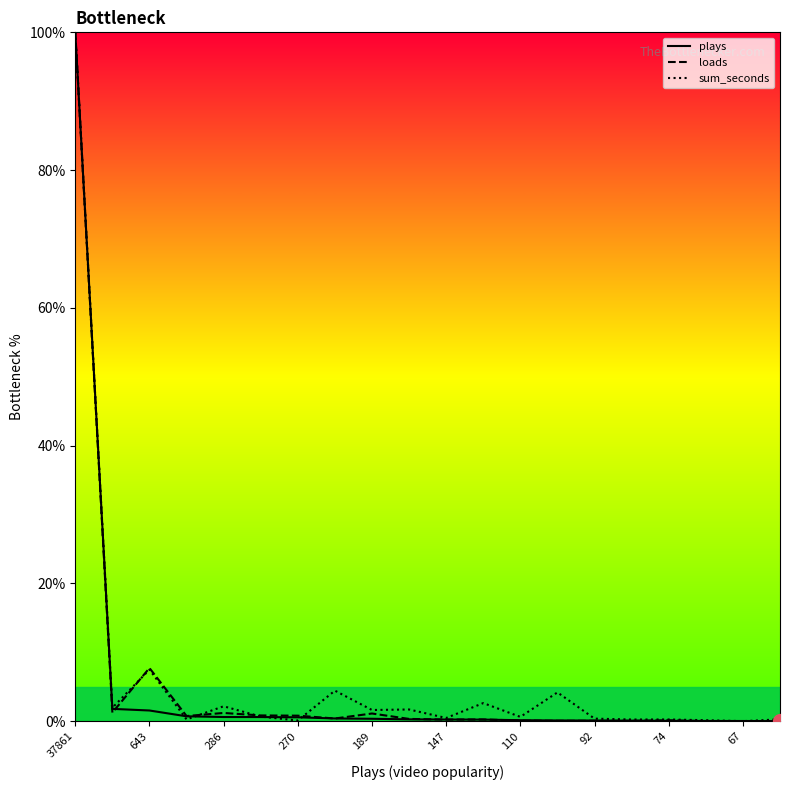

What is the difference between the second highest and minimum values in the loads series?

7.7